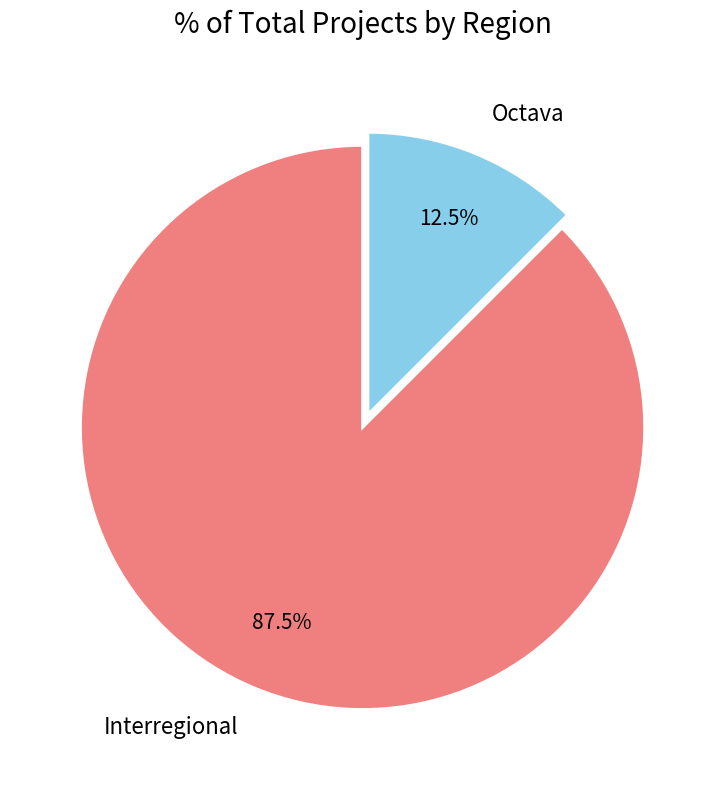

Which category has the smallest portion of the pie?

Octava